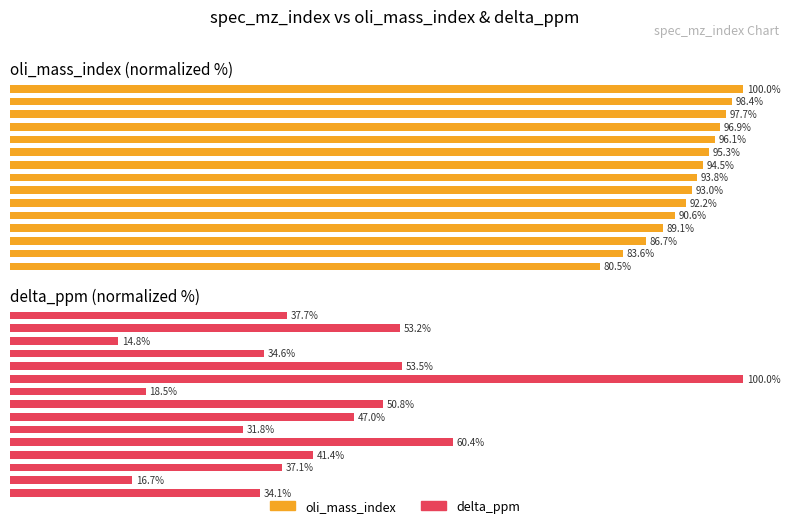

How many bars are there in total?

30